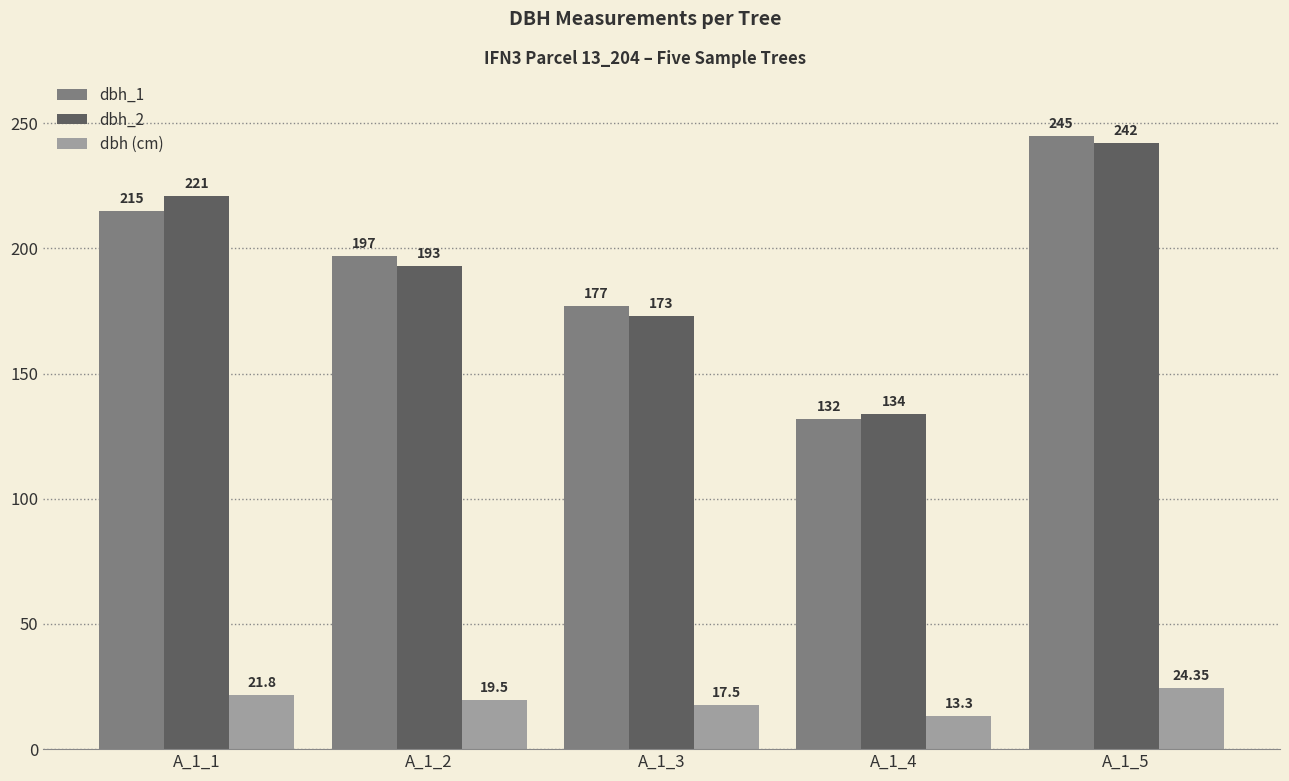

What is the difference between the maximum and minimum values in the dbh_1 series?

113.0